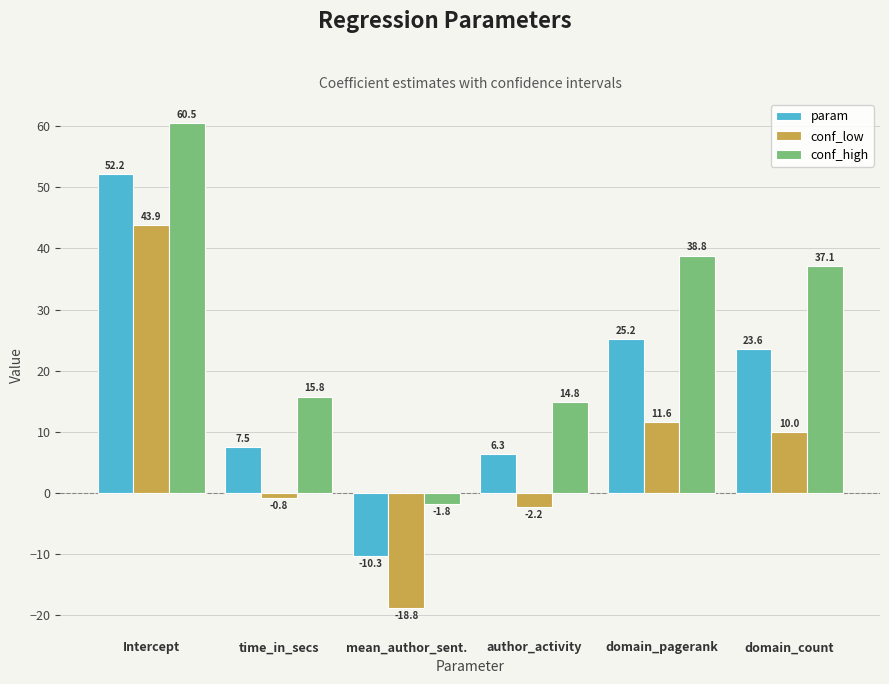

What is the value of the conf_low bar at the 1st from the left?

43.9